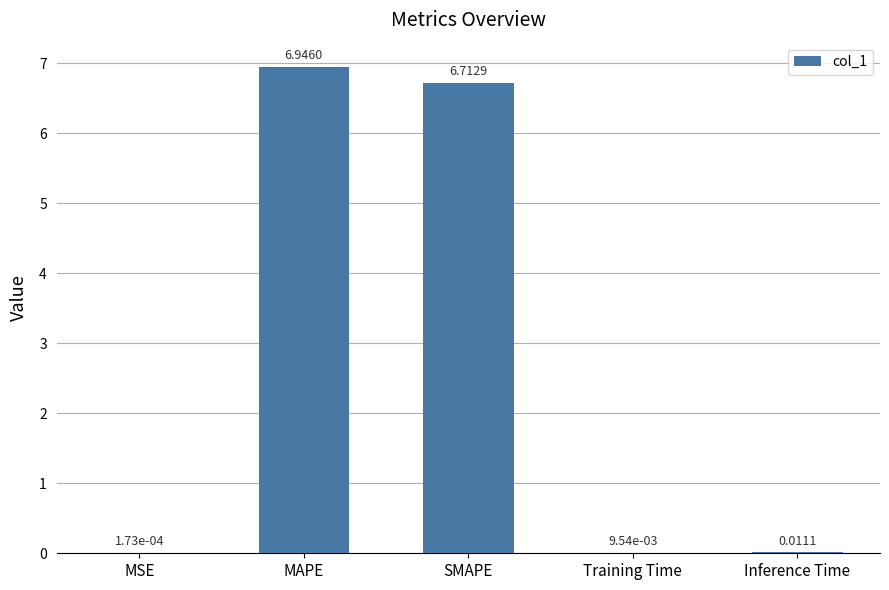

Which has a higher value, MSE or SMAPE?

SMAPE